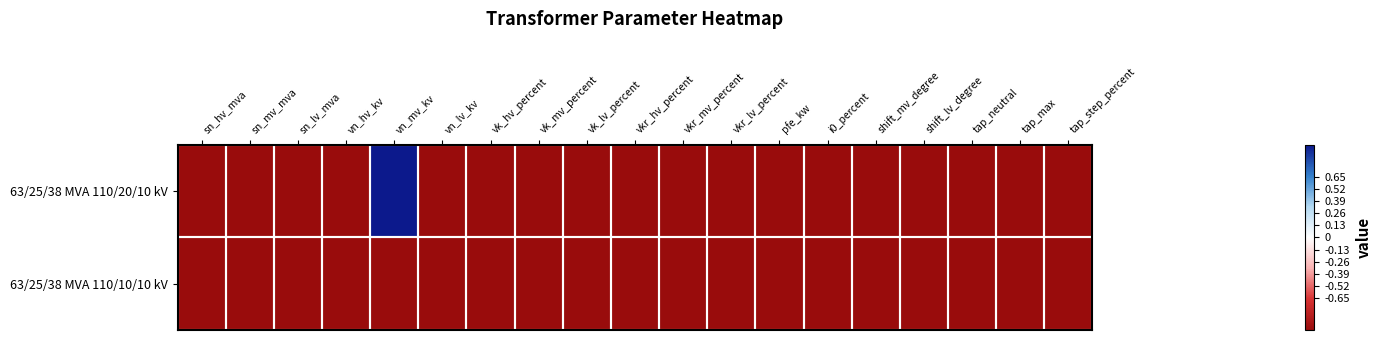

Which series changed the most between shift_lv_degree and tap_step_percent?

63/25/38 MVA 110/20/10 kV